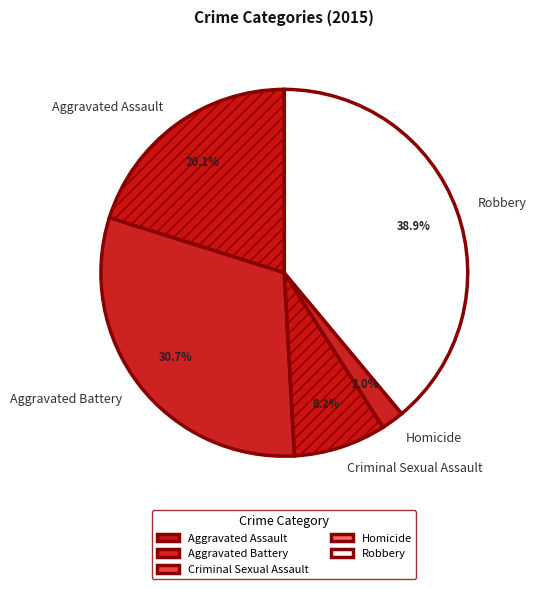

Rank the categories by value from highest to lowest.

Robbery, Aggravated Battery, Aggravated Assault, Criminal Sexual Assault, Homicide